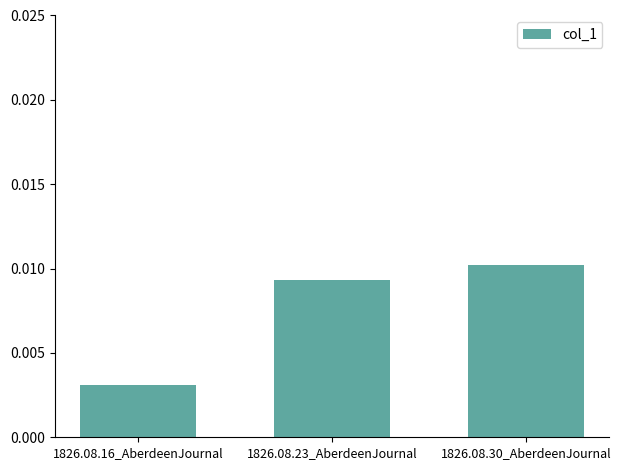

Rank the categories by value from highest to lowest.

1826.08.30_AberdeenJournal, 1826.08.23_AberdeenJournal, 1826.08.16_AberdeenJournal